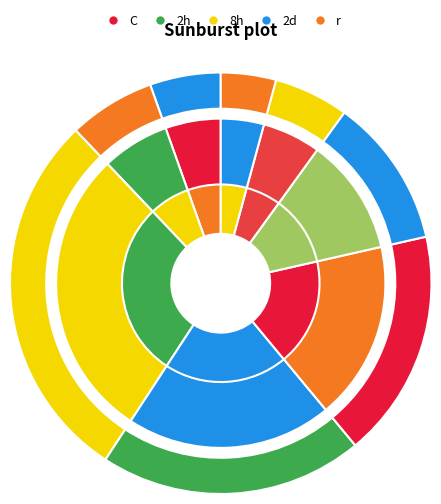

How much of the chart is everything except 14?

71.3%